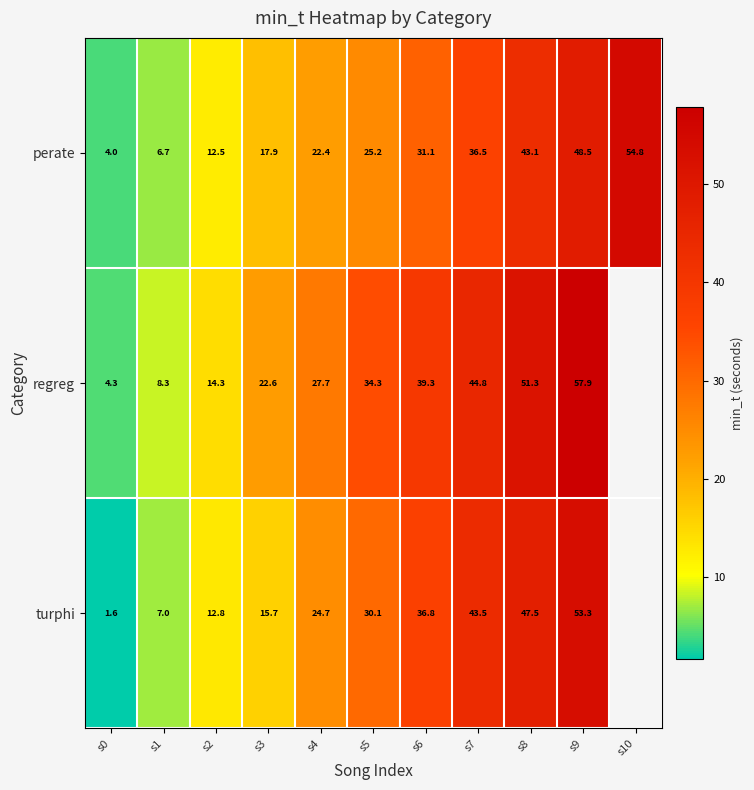

Which has a higher value, s3 or s5?

s5